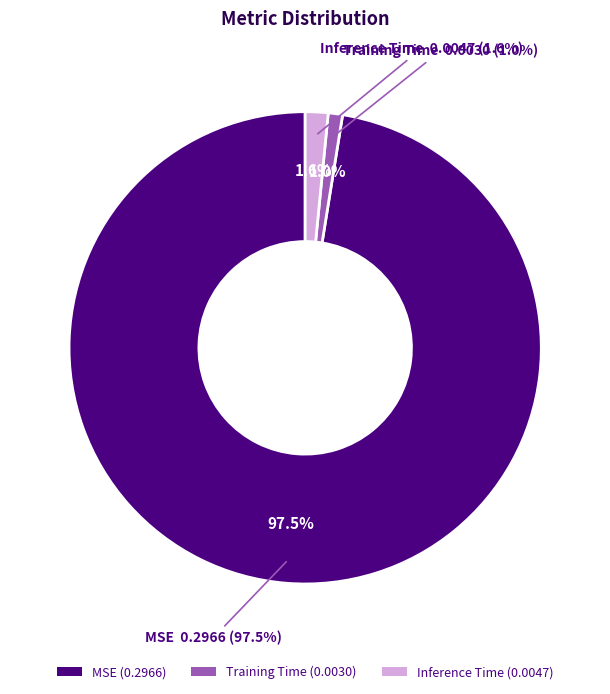

To the nearest percent, what percentage of the pie is Inference Time?

2%